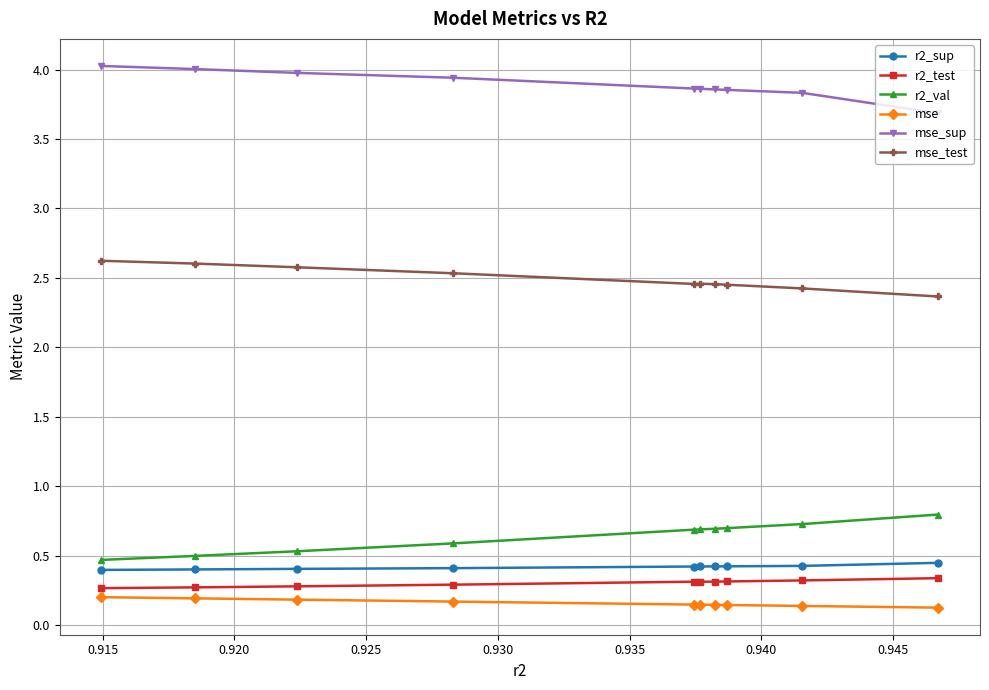

True or false: r2_val and r2_sup intersect in this chart.

False